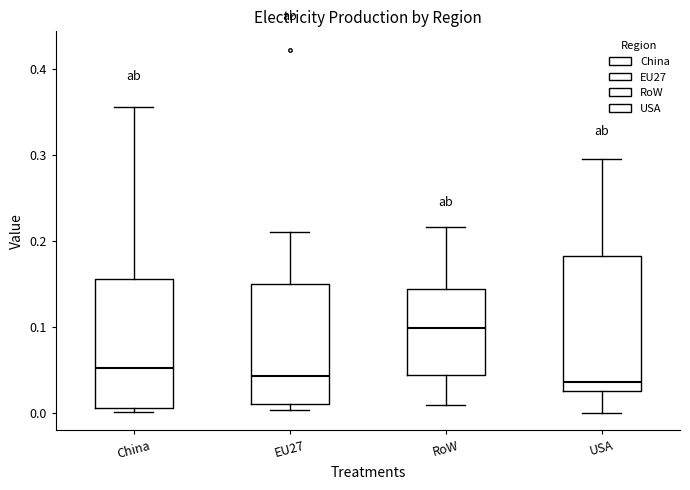

Where is the lower edge of the box for RoW on the y-axis? The values are not printed on the chart, so give them approximately, as read against the axis.

0.04